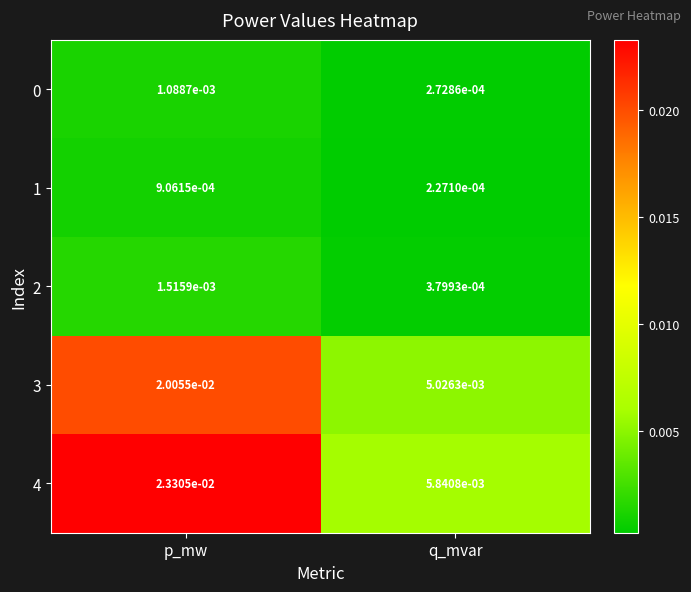

Which label corresponds to the largest value in the chart?

p_mw